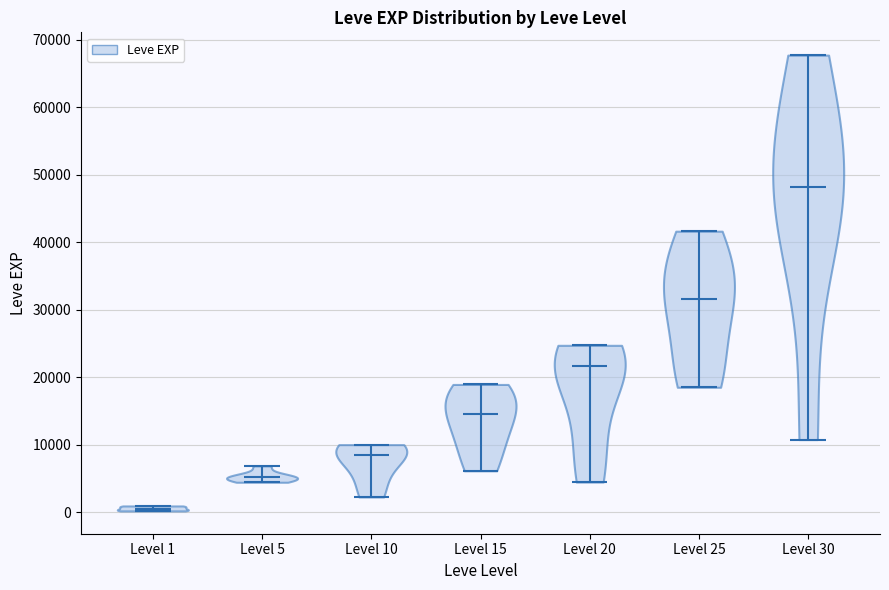

What is the lowest point the violin for Level 20 reaches on the y-axis? The values are not printed on the chart, so give them approximately, as read against the axis.

4000